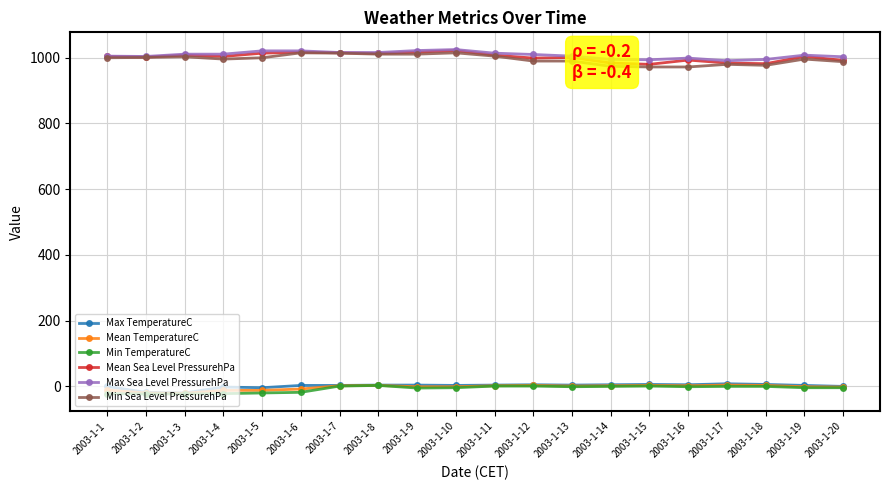

True or false: Min Sea Level PressurehPa has more than 2 points higher than both neighbors.

True